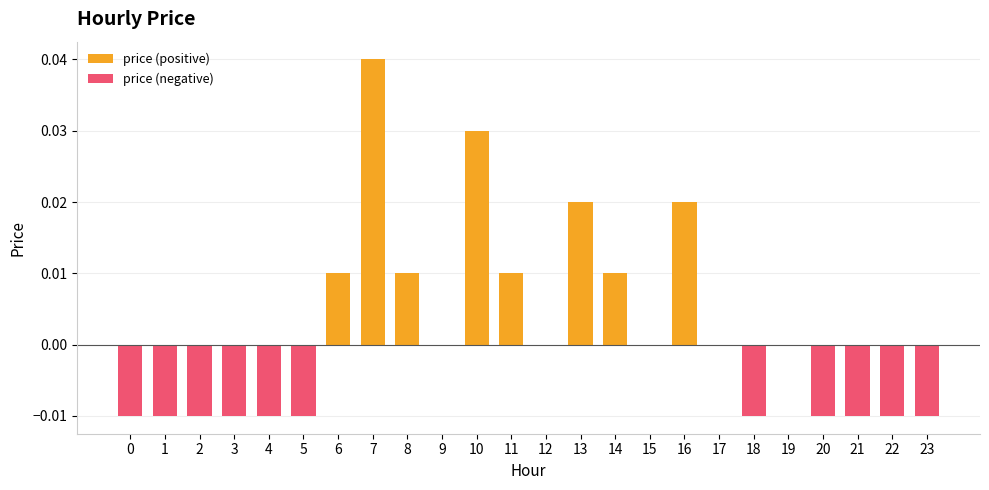

Rank the series by their average value, from lowest to highest.

price (negative), price (positive)